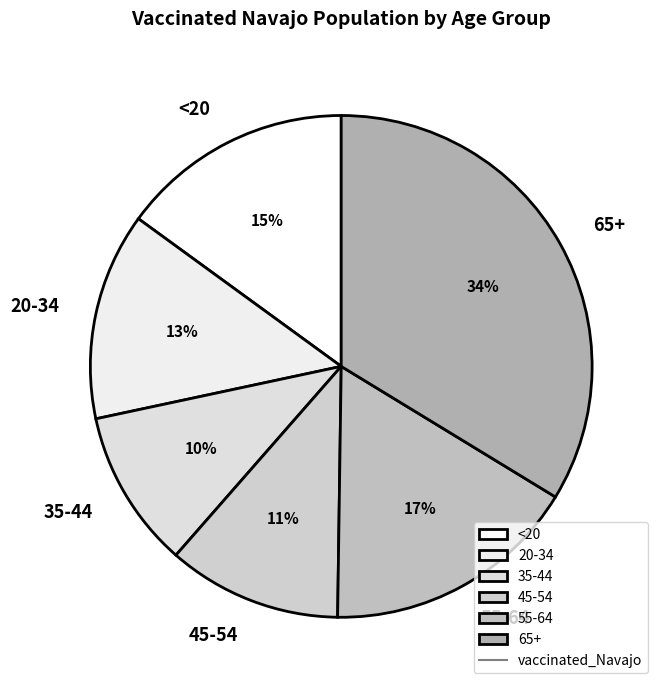

What is the smallest slice in the pie chart?

35-44